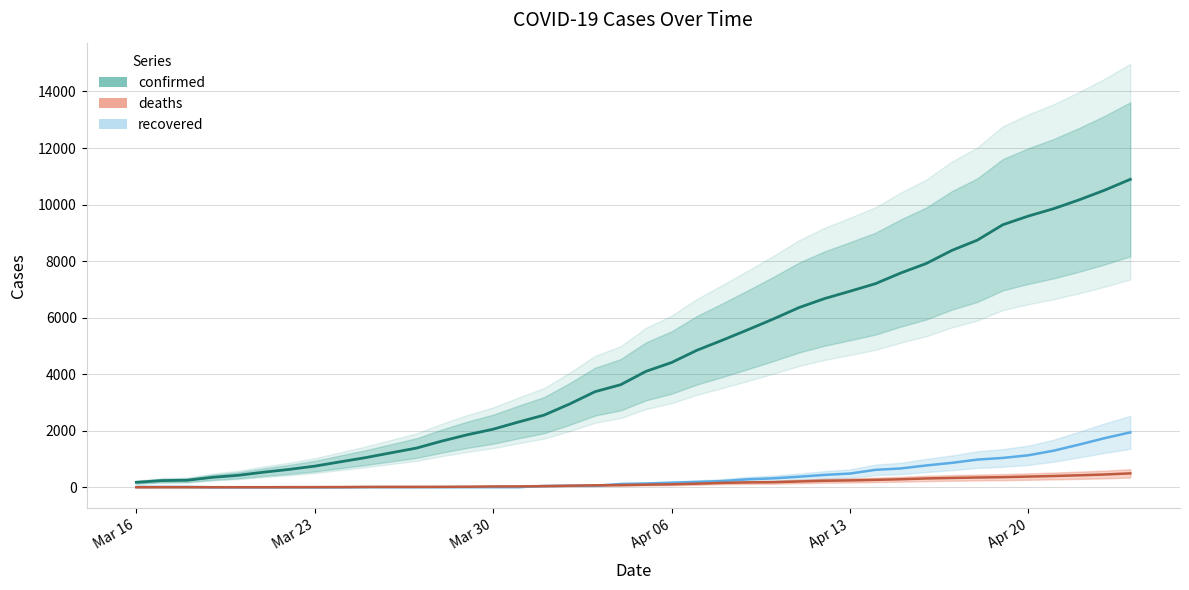

Which series has the largest total across all categories?

confirmed